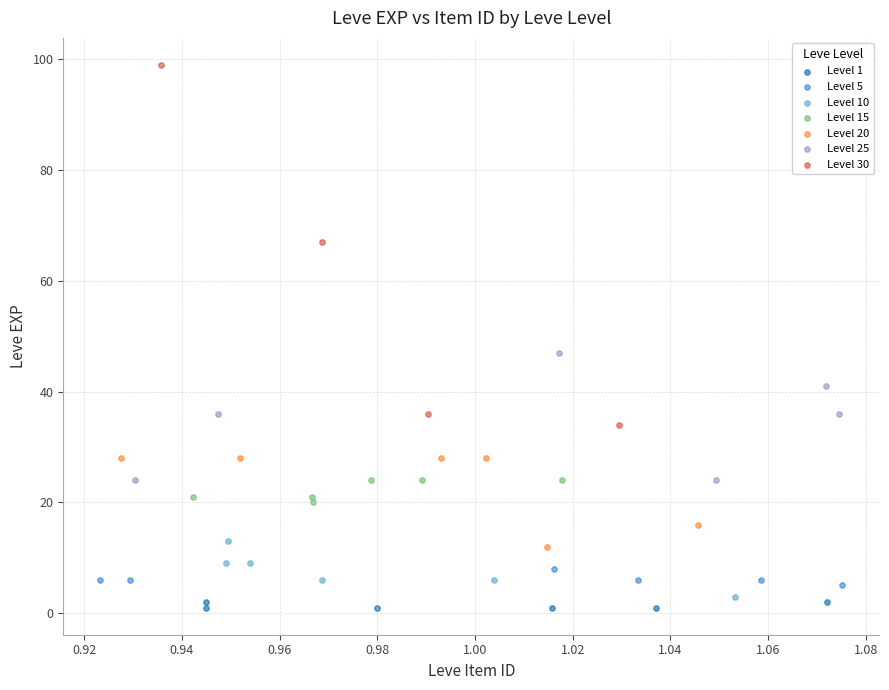

Which series reaches the maximum Y coordinate?

Level 30